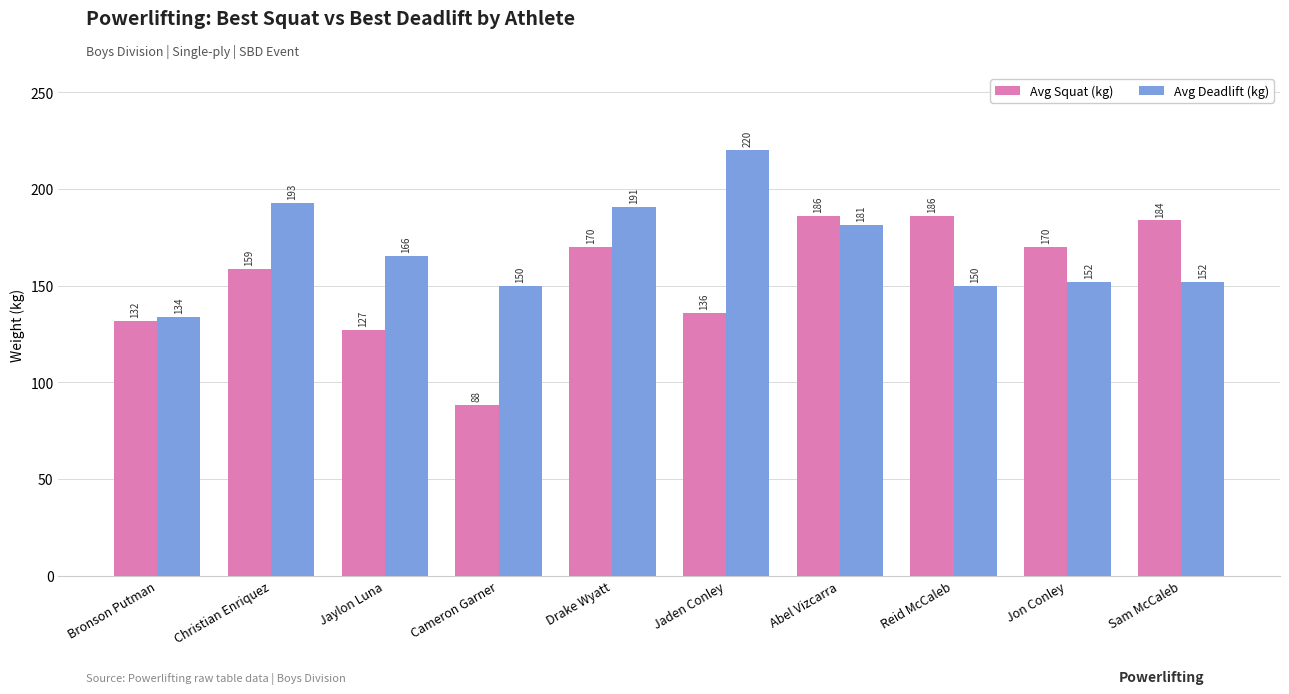

At which category is the sum across all series the highest?

Abel Vizcarra